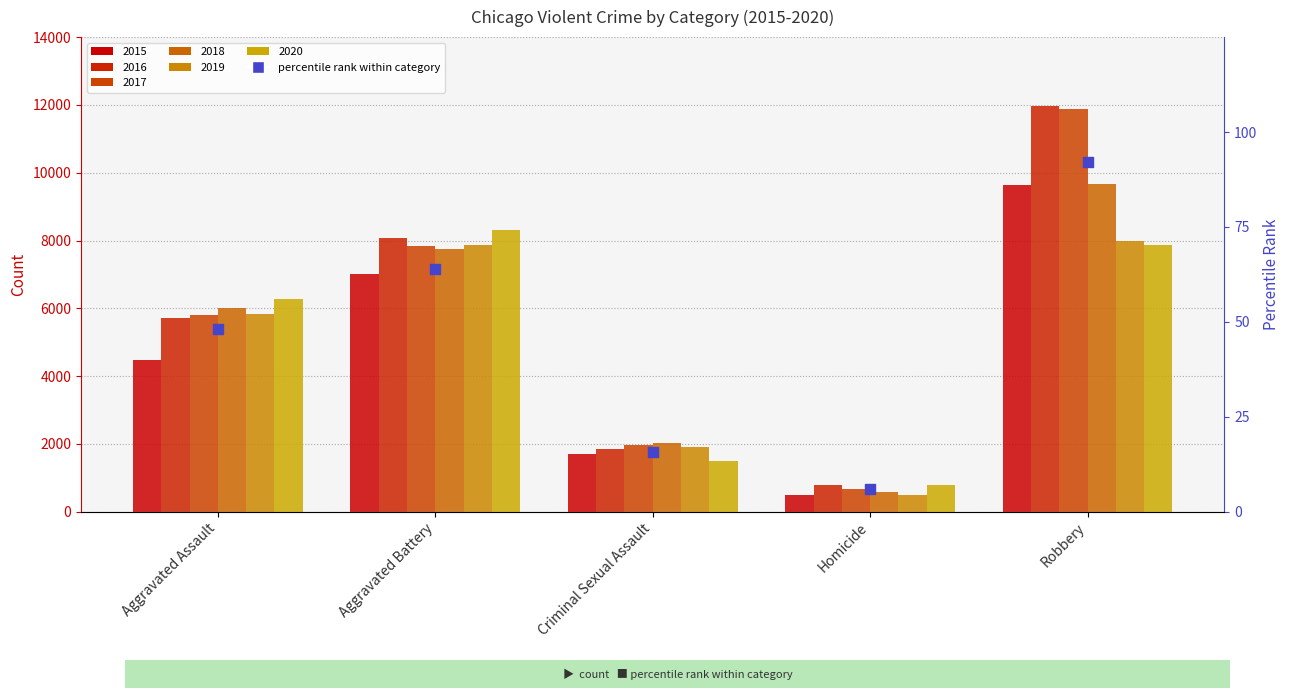

Which has a higher value, Aggravated Battery or Homicide?

Aggravated Battery